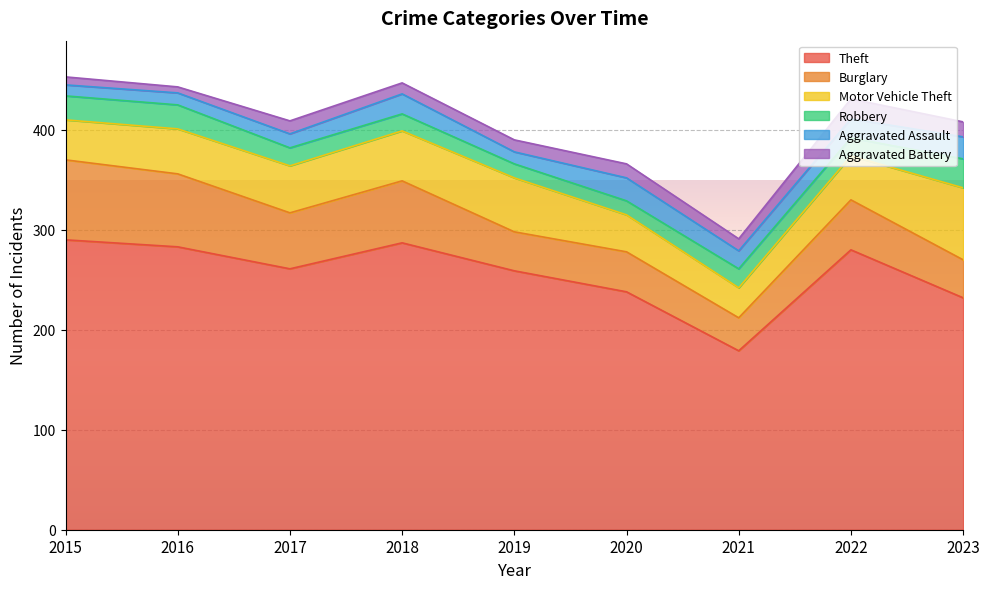

How many values in the Theft series are below 261?

4